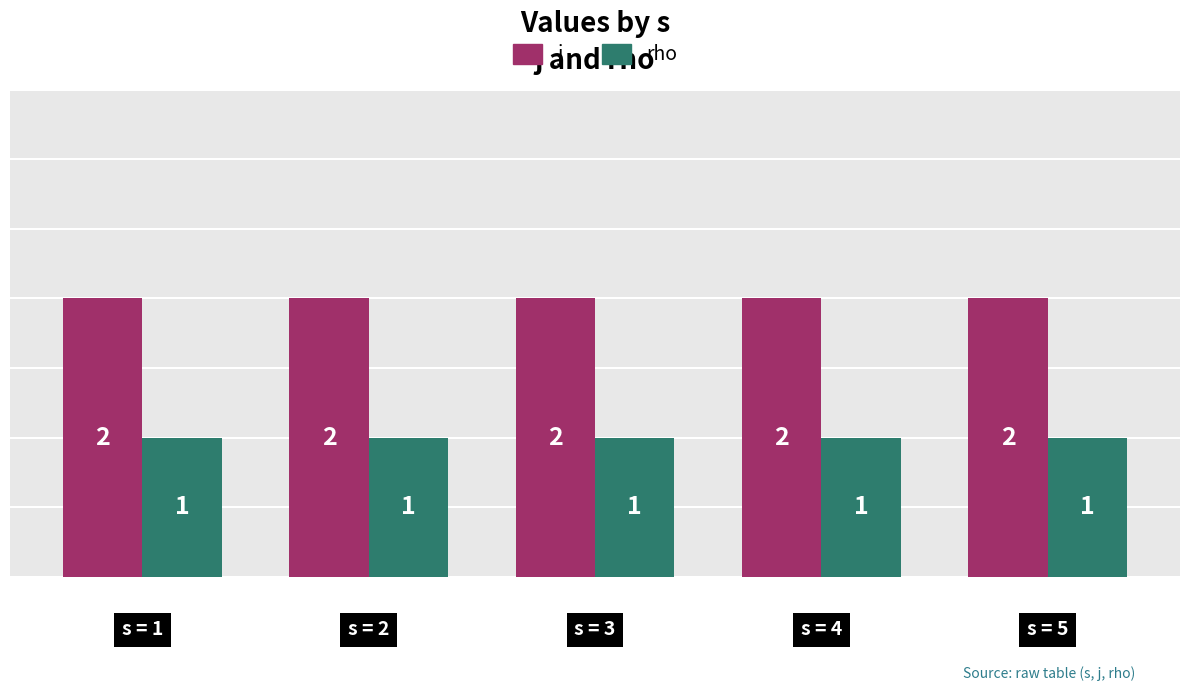

Reading left to right, list all the values displayed in this chart.

j: 2	2	2	2	2
rho: 1	1	1	1	1